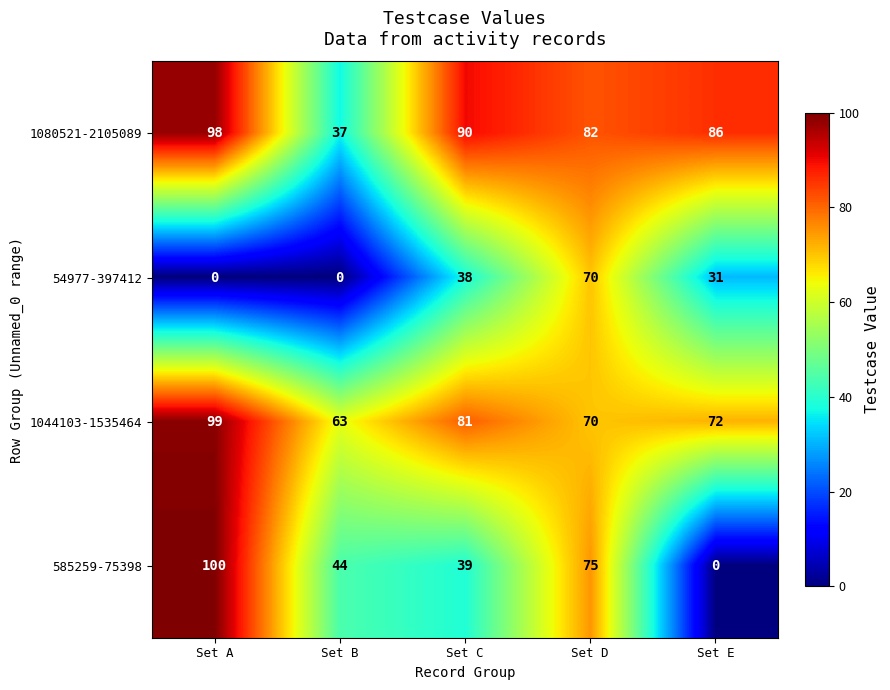

Reading left to right, extract all data points from this chart.

1080521-2105089: Set A=98	Set B=37	Set C=90	Set D=82	Set E=86
54977-397412: Set A=0	Set B=0	Set C=38	Set D=70	Set E=31
1044103-1535464: Set A=99	Set B=63	Set C=81	Set D=70	Set E=72
585259-75398: Set A=100	Set B=44	Set C=39	Set D=75	Set E=0